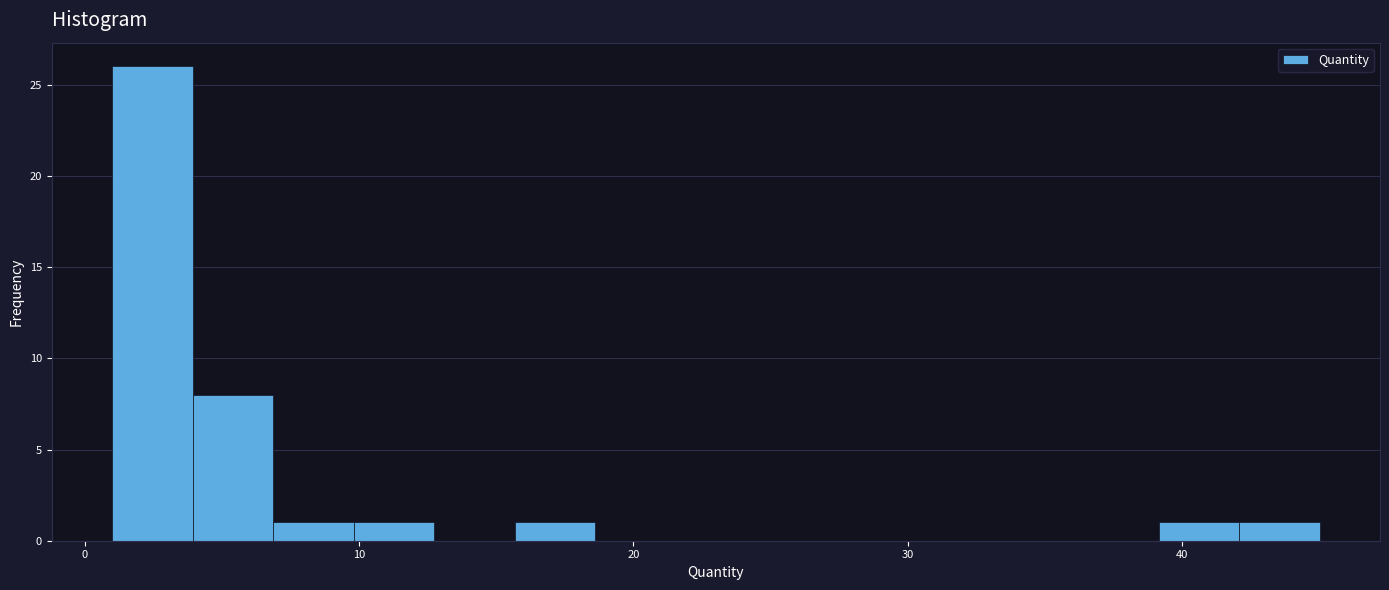

Around what value on the x-axis is the tallest bar? Give the approximate position of its centre, as read against the axis.

2